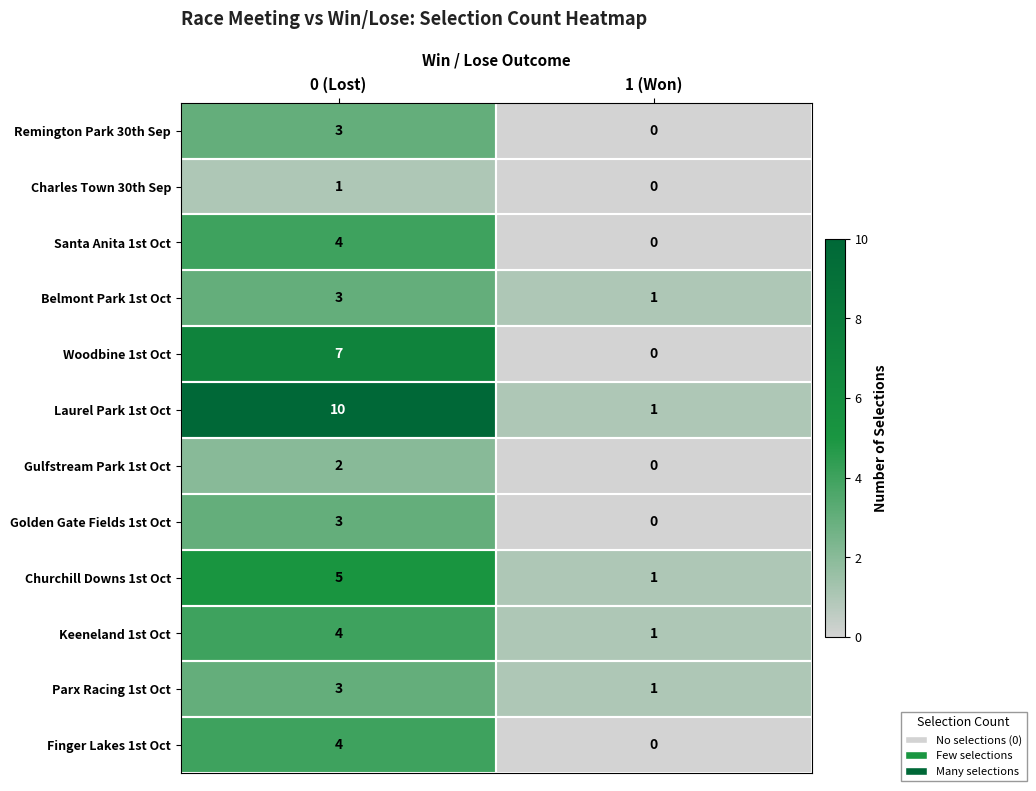

Which series changed the most between 0 (Lost) and 1 (Won)?

Laurel Park 1st Oct